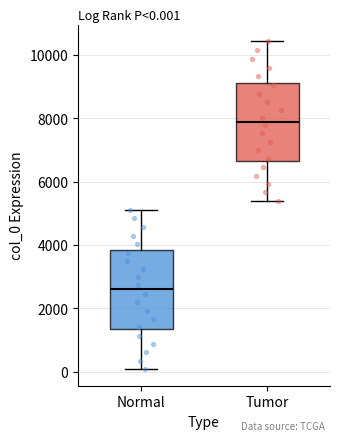

Which box has the highest median line?

Tumor